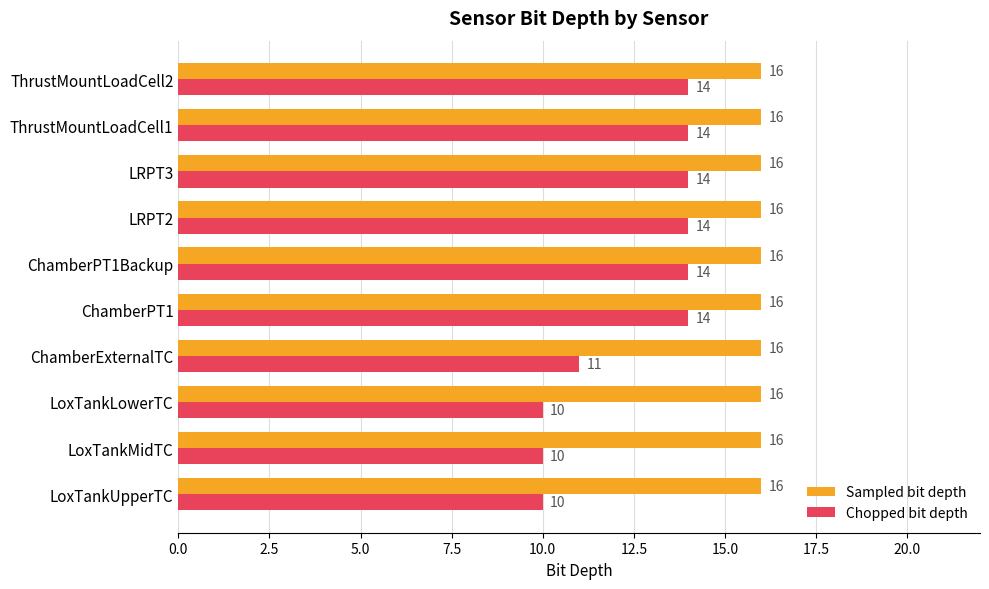

What is the greatest value displayed?

16